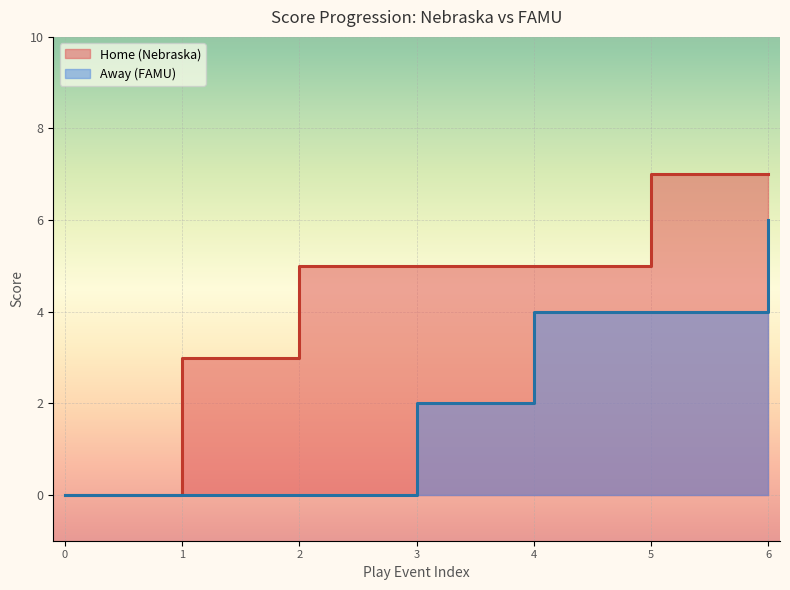

List the series in order of their overall mean, highest first.

Home, Away